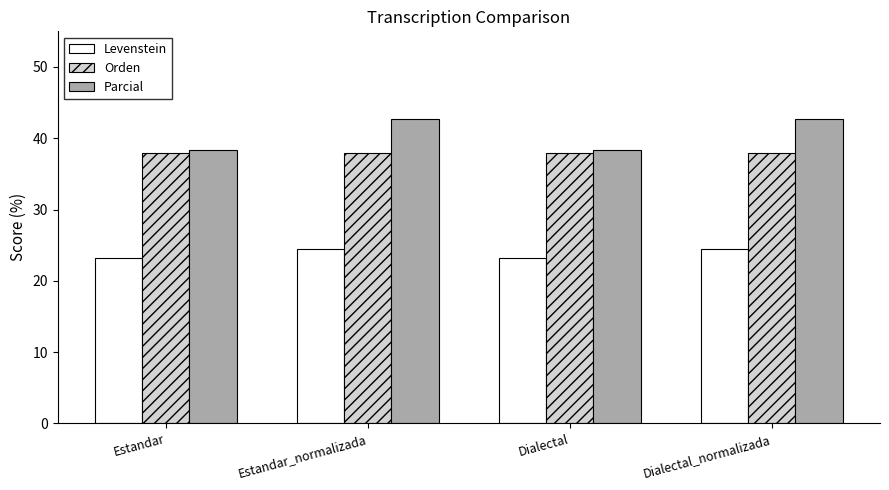

The value of Orden at Dialectal is 37.9. True or false?

True